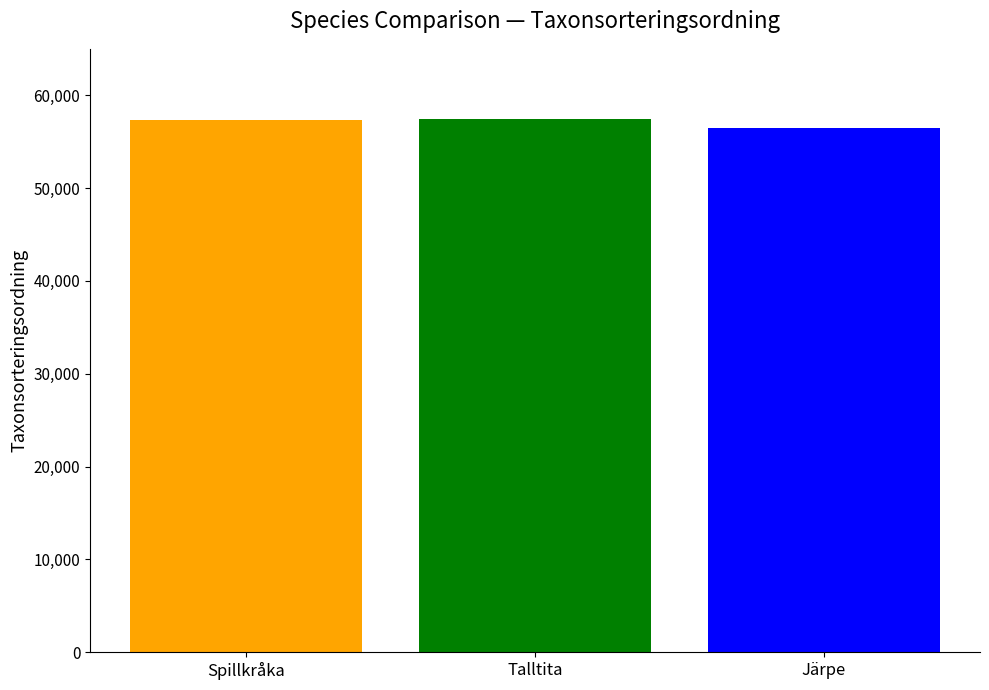

Reading left to right, what are all the values shown in this chart?

Spillkråka: Talltita=57281
Talltita: Talltita=57414
Järpe: Talltita=56470